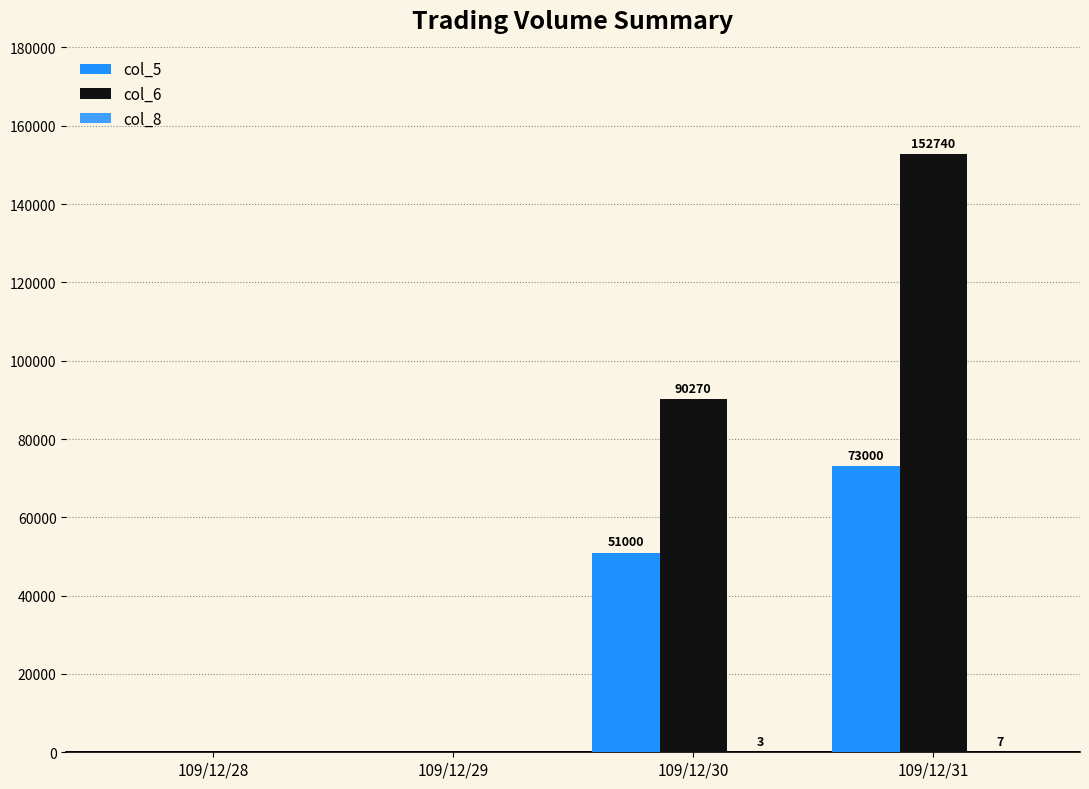

Where does the col_8 series first go above 3?

109/12/31